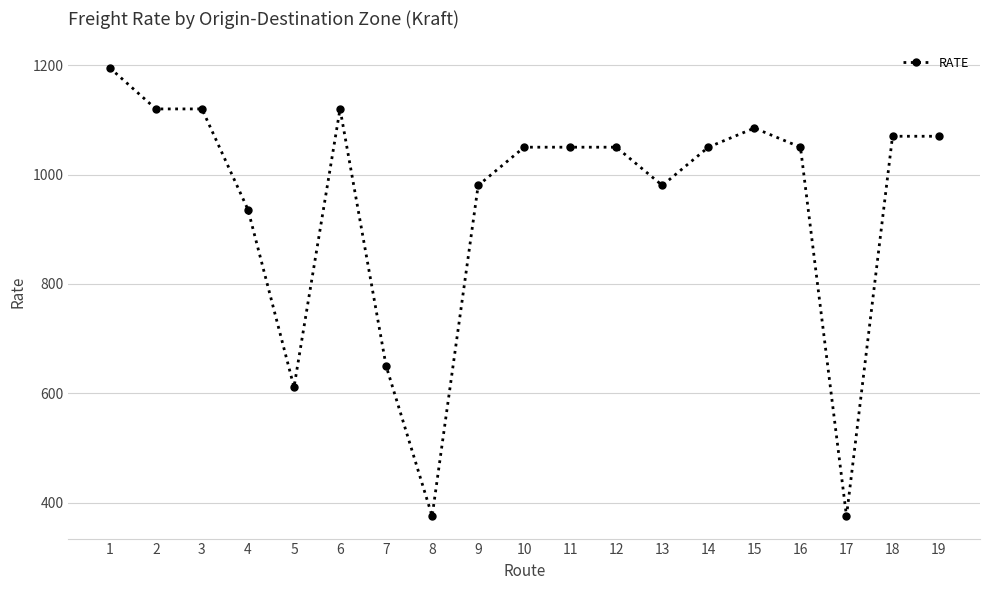

What is the smallest value displayed?

375.0